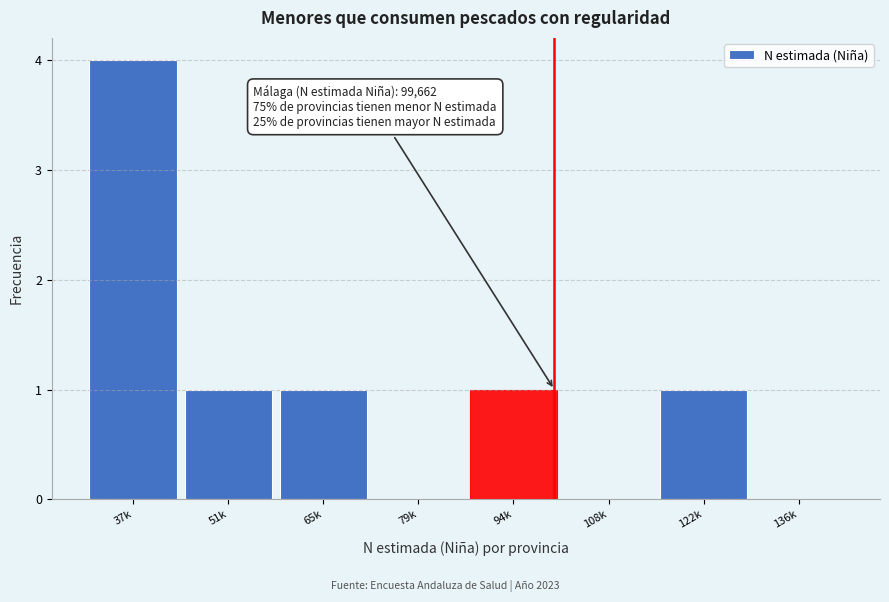

Reading left to right, transcribe all the data shown in this chart.

37k=4	51k=1	65k=1	79k=0	94k=1	108k=0	122k=1	136k=0